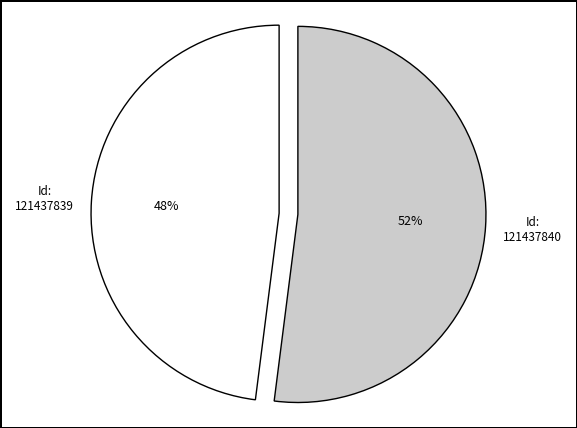

Does any single category account for the majority?

Yes